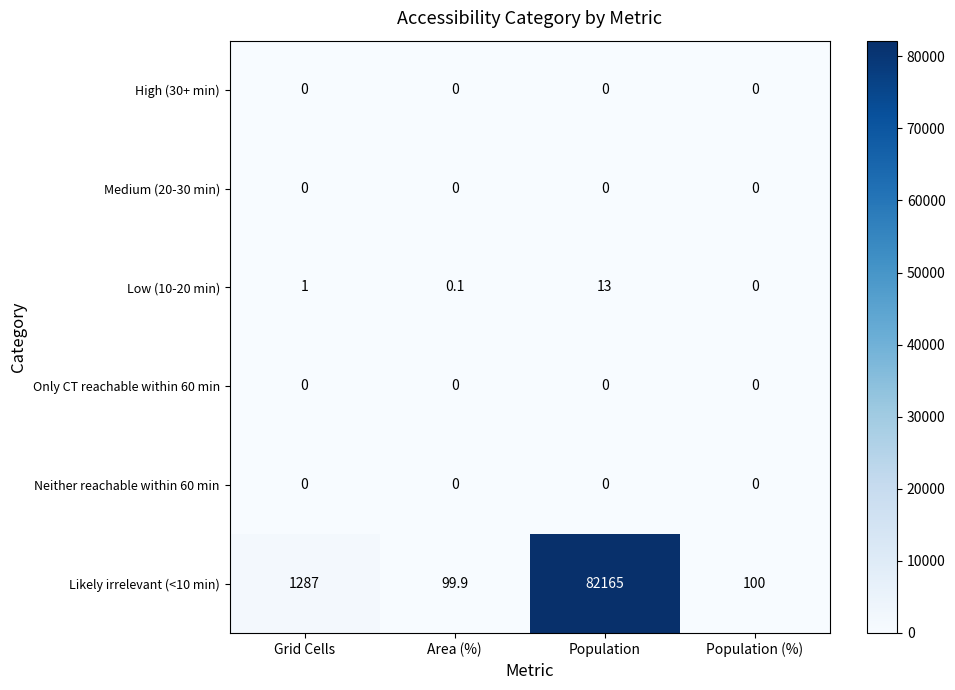

What is the highest value of the Likely irrelevant (<10 min) series?

82165.0